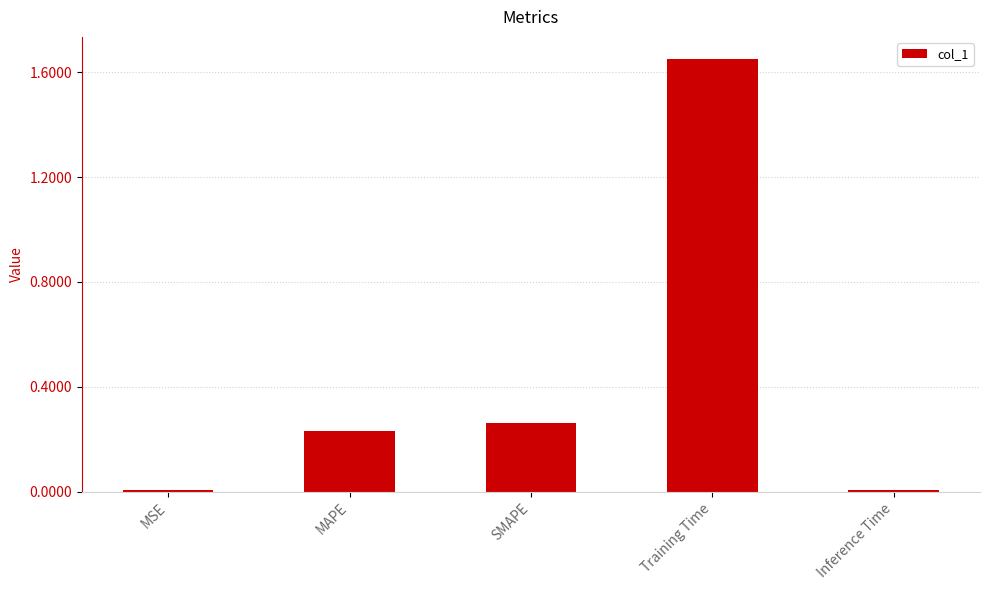

Which category has the highest value across all series?

Training Time